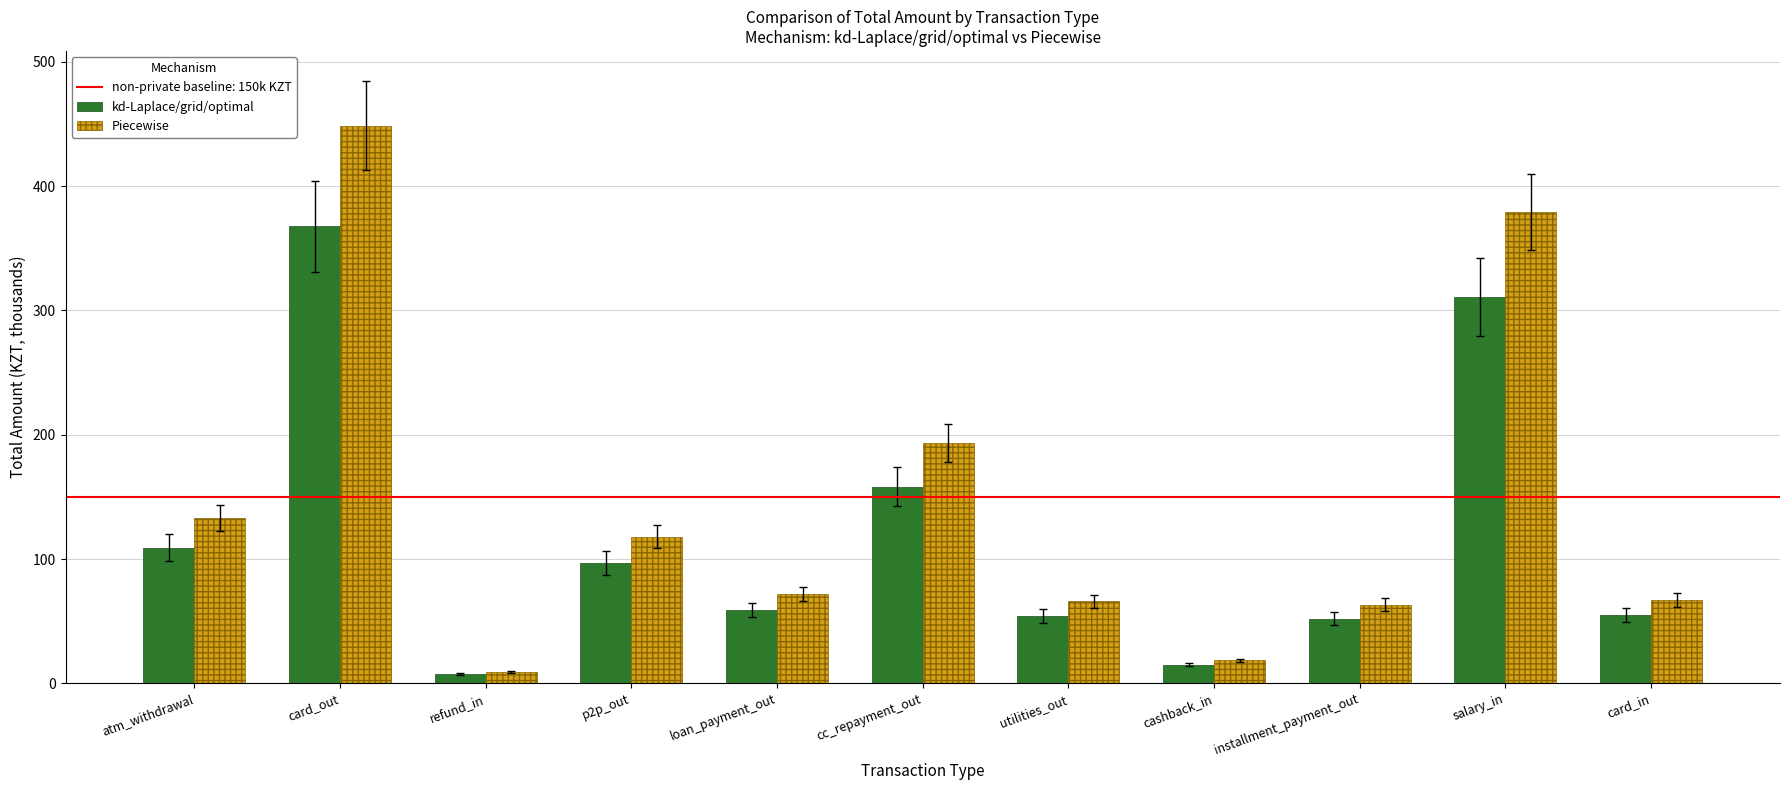

What is the minimum value shown in the chart?

7.8